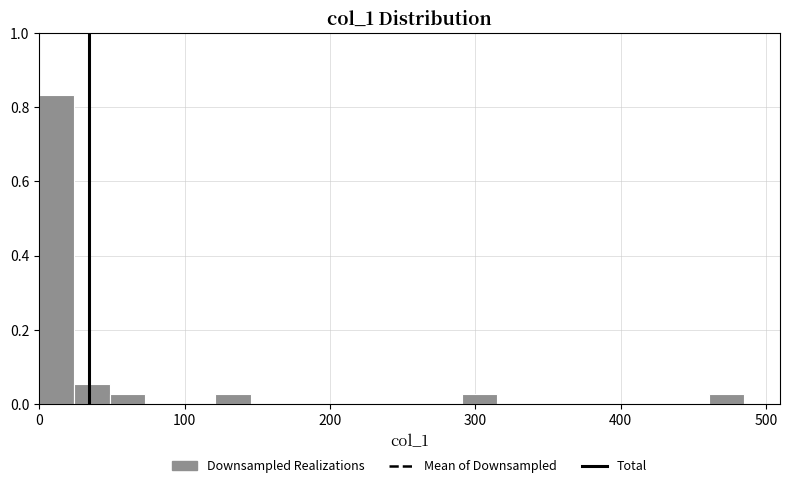

Around what value on the x-axis is the tallest bar? Give the approximate position of its centre, as read against the axis.

10